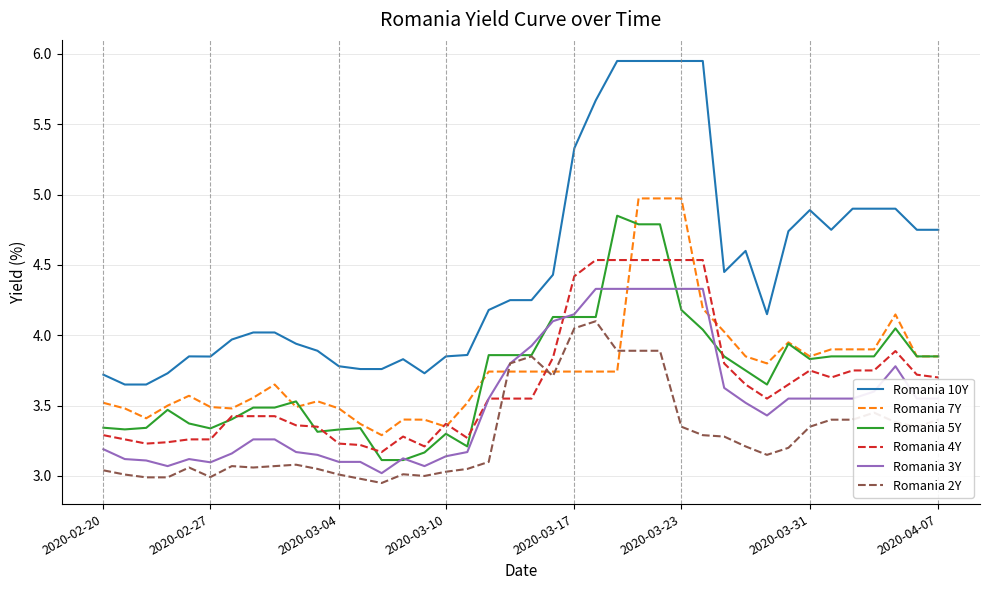

Which series has the largest range (max minus min)?

Romania 10Y